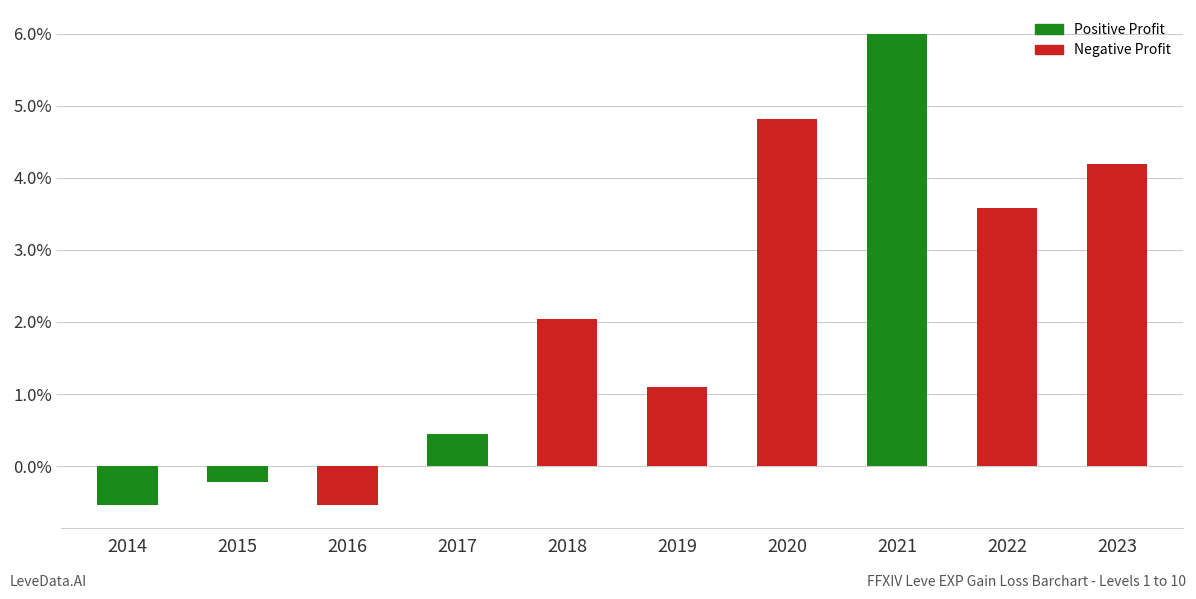

The chart shows a value of -0.2 at 2015. True or false?

True